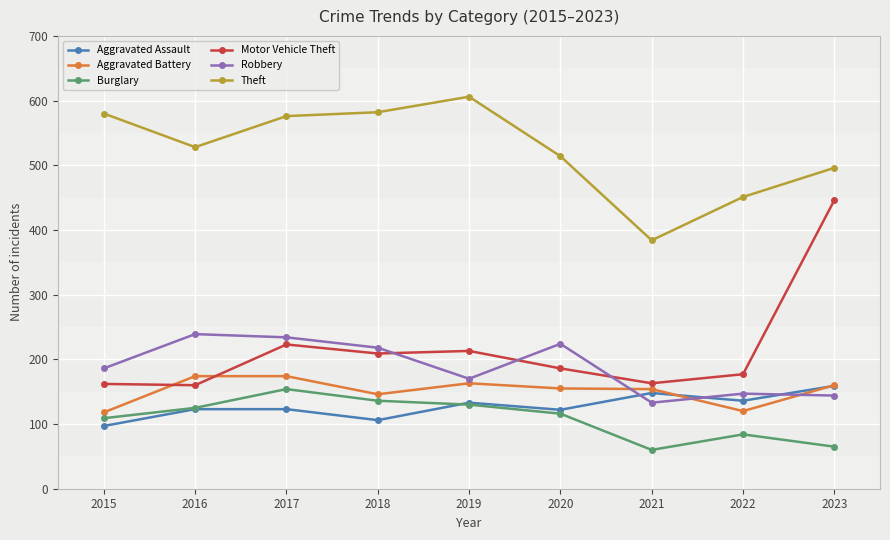

What is the difference between the maximum and minimum values in the Aggravated Assault series?

62